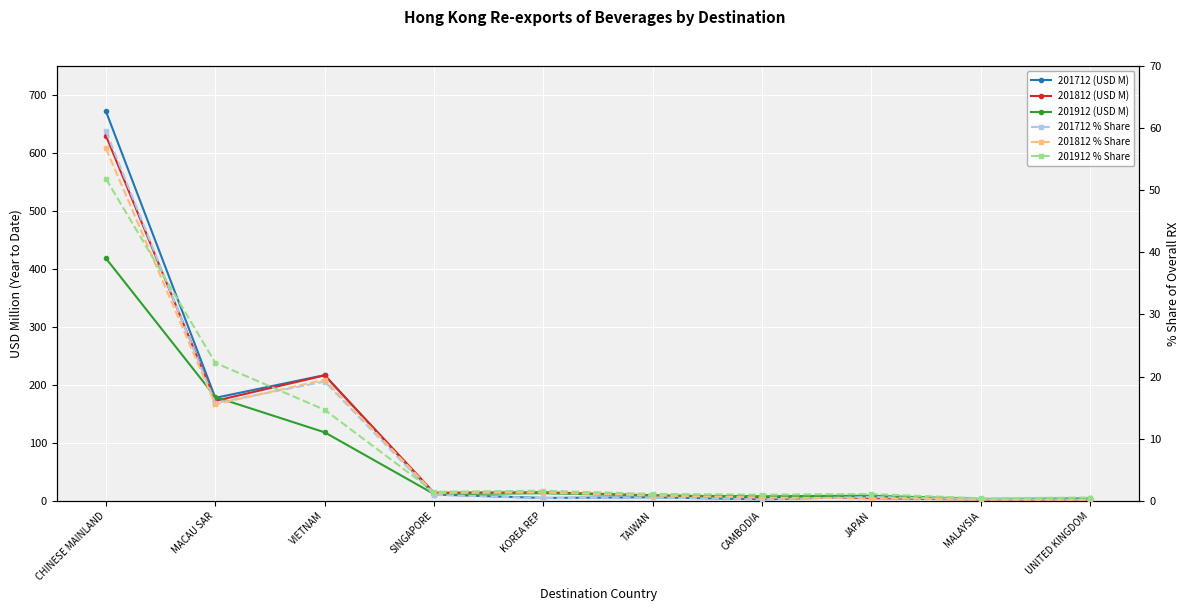

How many interior local valleys does the 201912 % Share series have?

3